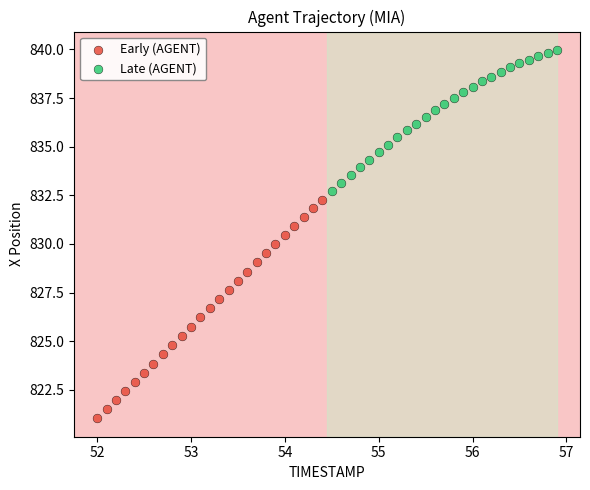

What are all the series names shown in the legend?

Early (AGENT), Late (AGENT)